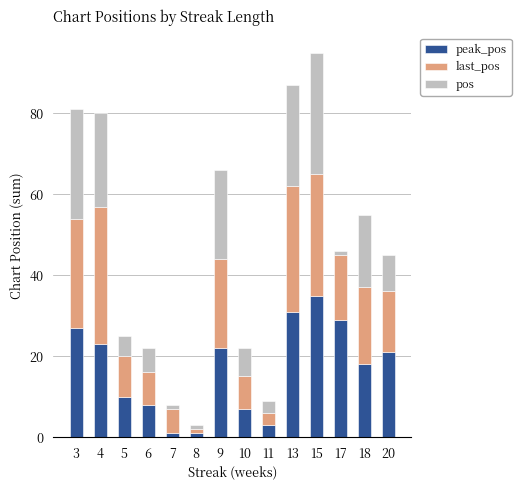

At which category is the sum across all series the highest?

15